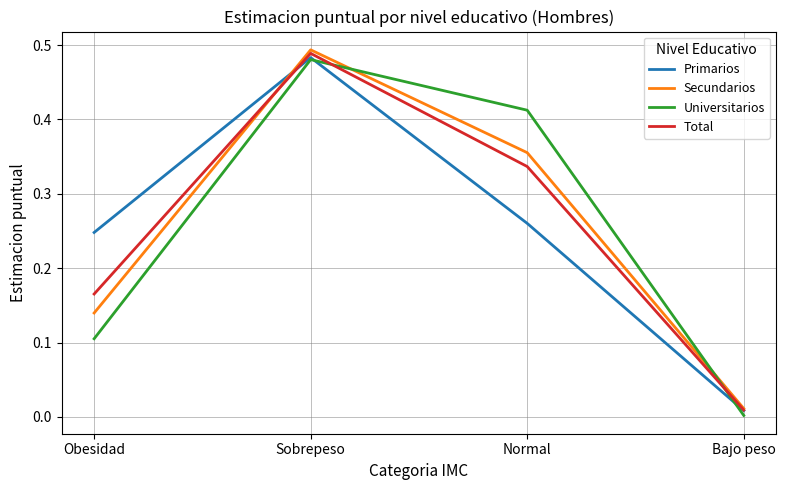

At which category does the chart reach its peak across all series?

Sobrepeso